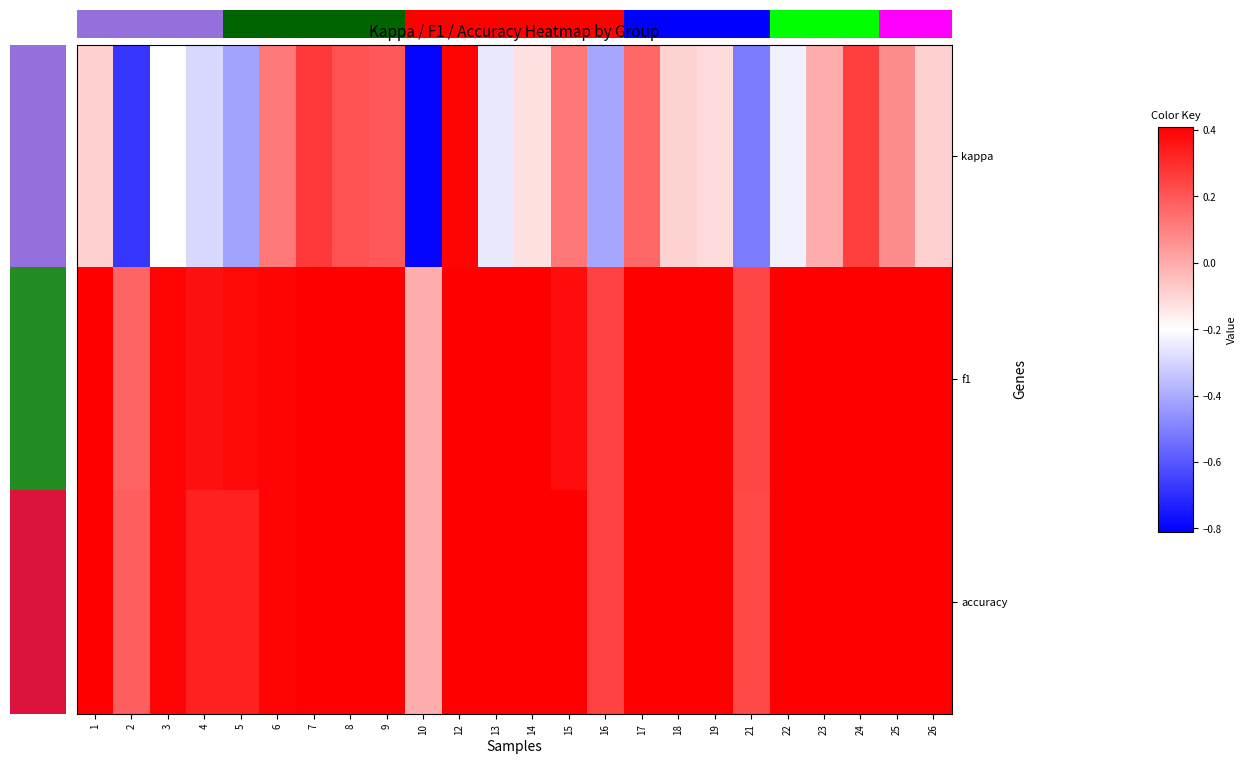

What is the minimum value shown in the chart?

-0.8